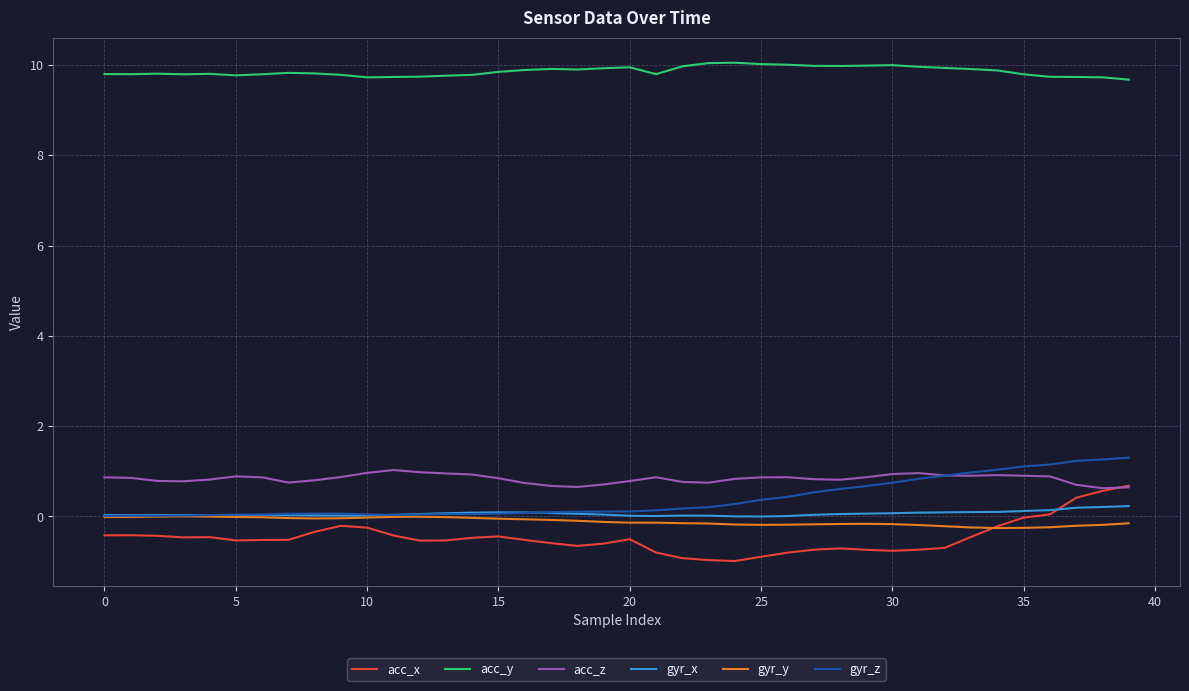

What are all the series names shown in the legend?

acc_x, acc_y, acc_z, gyr_x, gyr_y, gyr_z